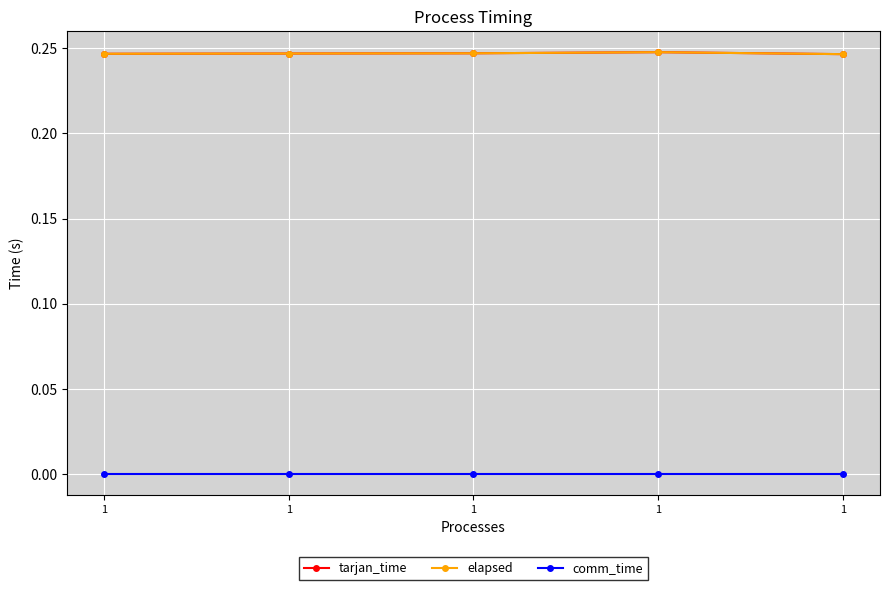

Which label corresponds to the largest value in the chart?

1